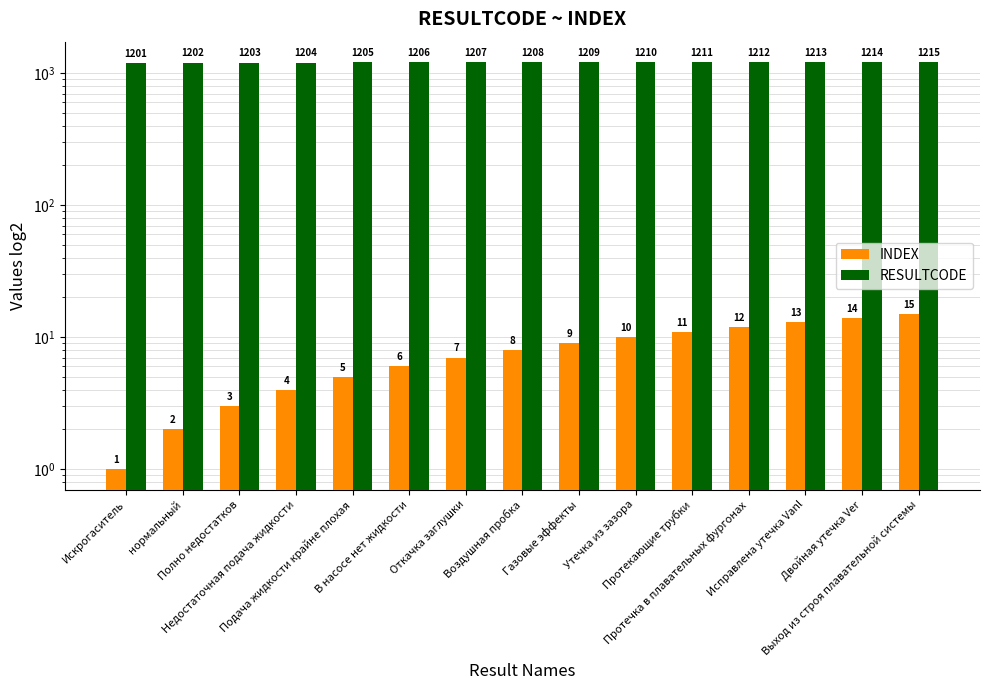

Where does the INDEX series first go above 8?

Газовые эффекты